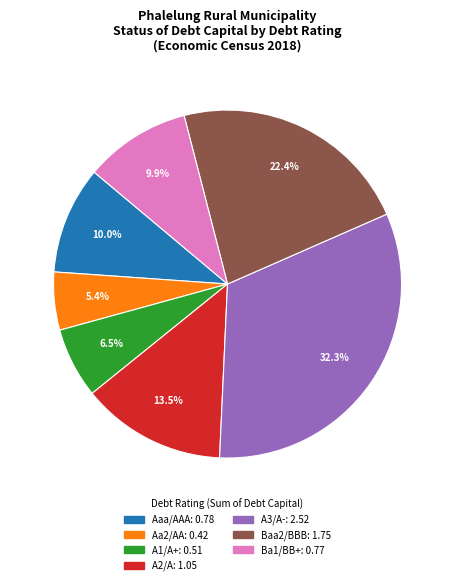

Does A2/A account for over 50% of the chart?

No